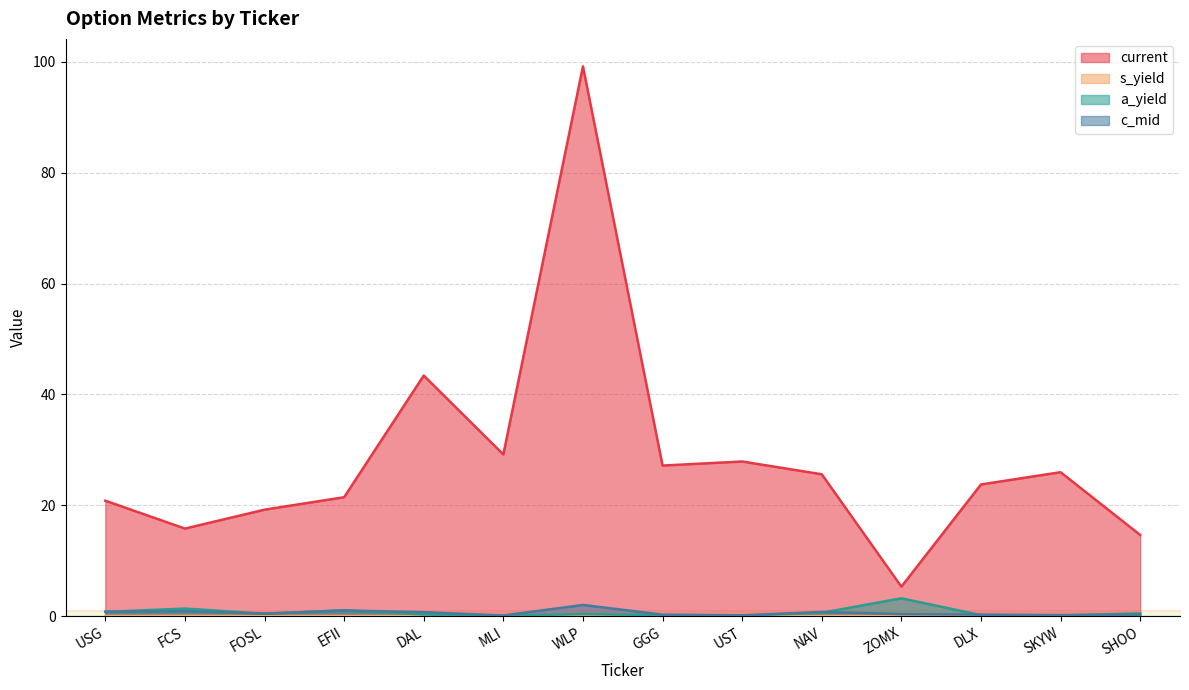

What is the difference between the current values at ZOMX and FOSL?

13.9